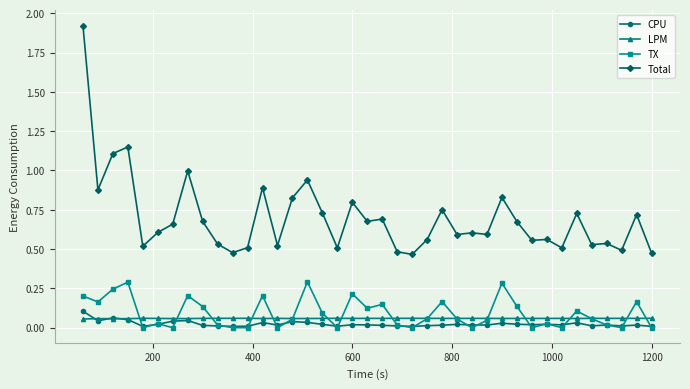

Does the chart have visible grid lines?

Yes